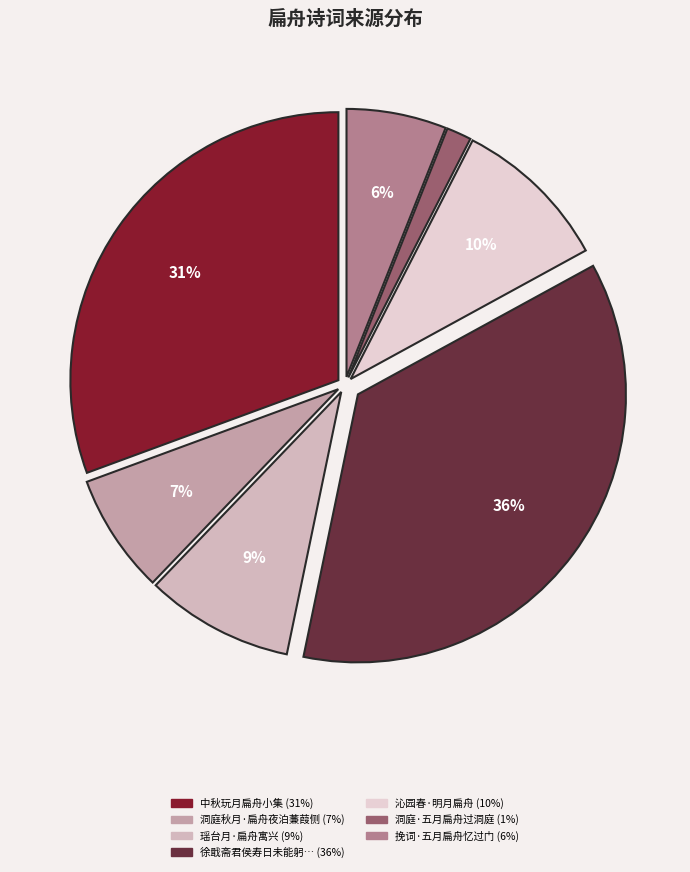

Count the number of slices in the pie.

7